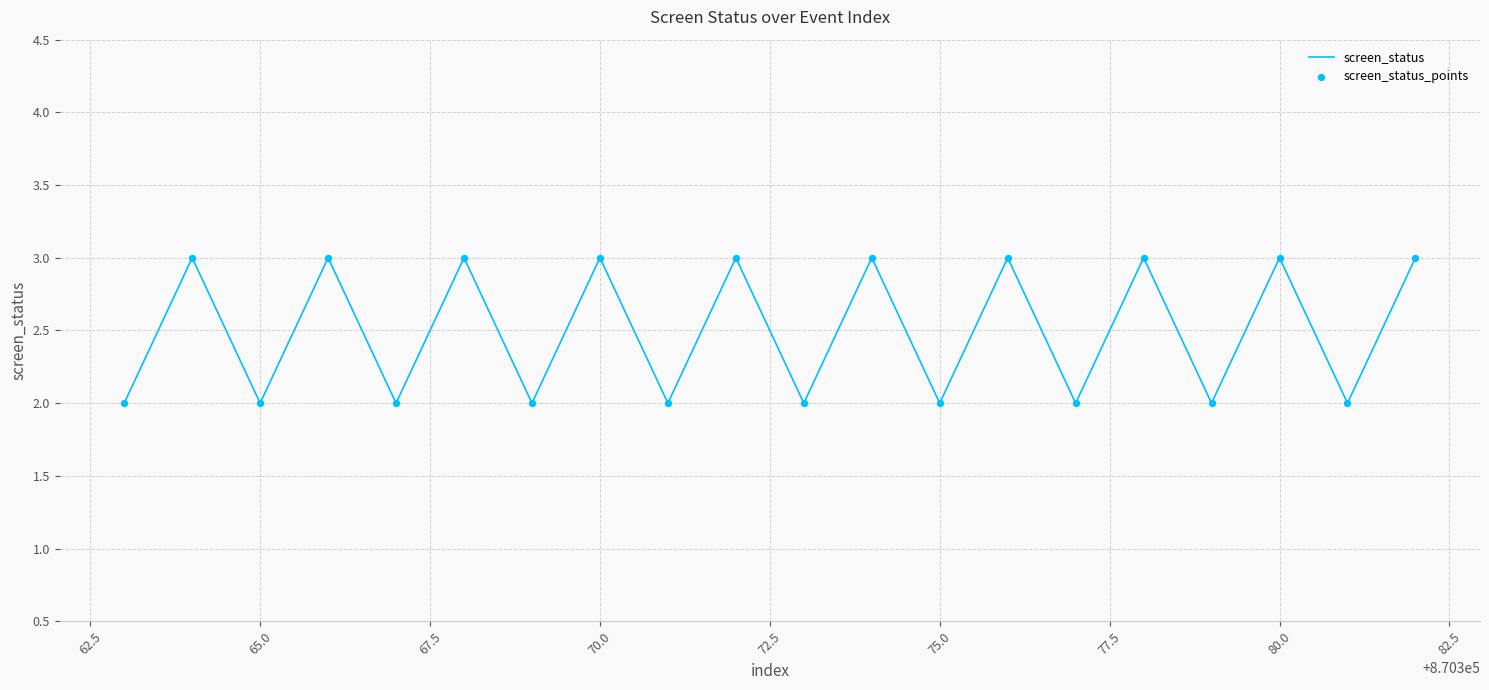

What is the maximum value shown in the chart?

3